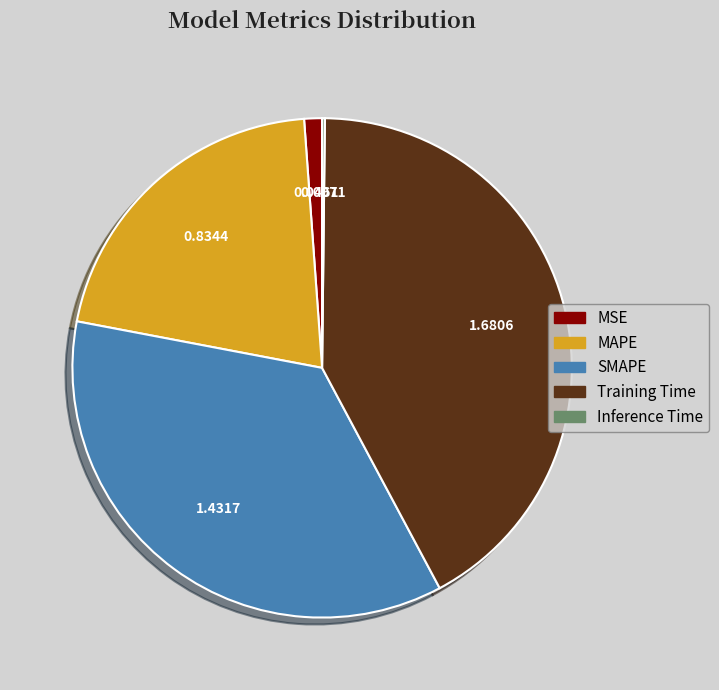

The MSE slice represents 8% of the pie. True or false?

False